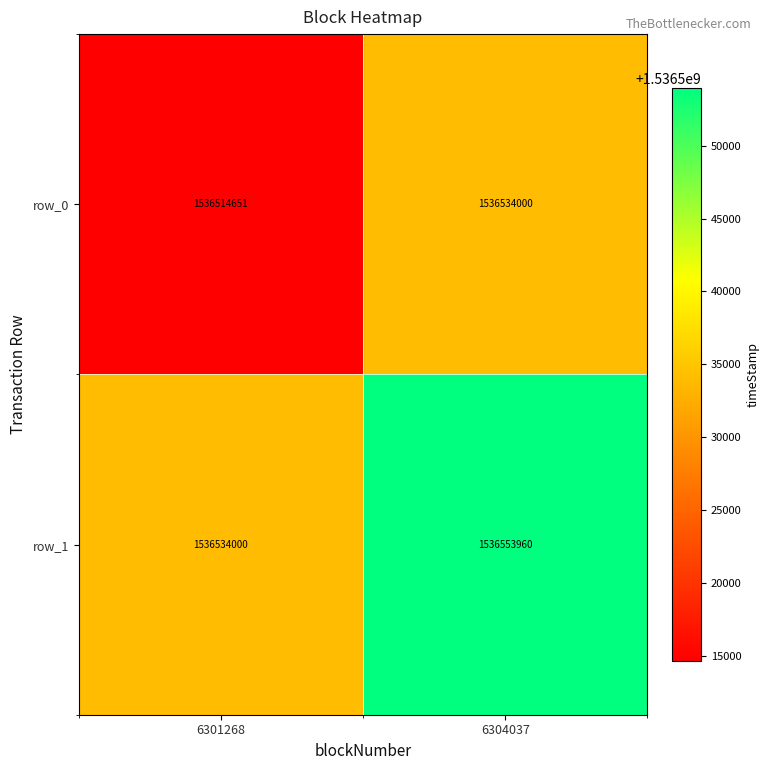

What is the total value across all series at 6301268?

3073048651